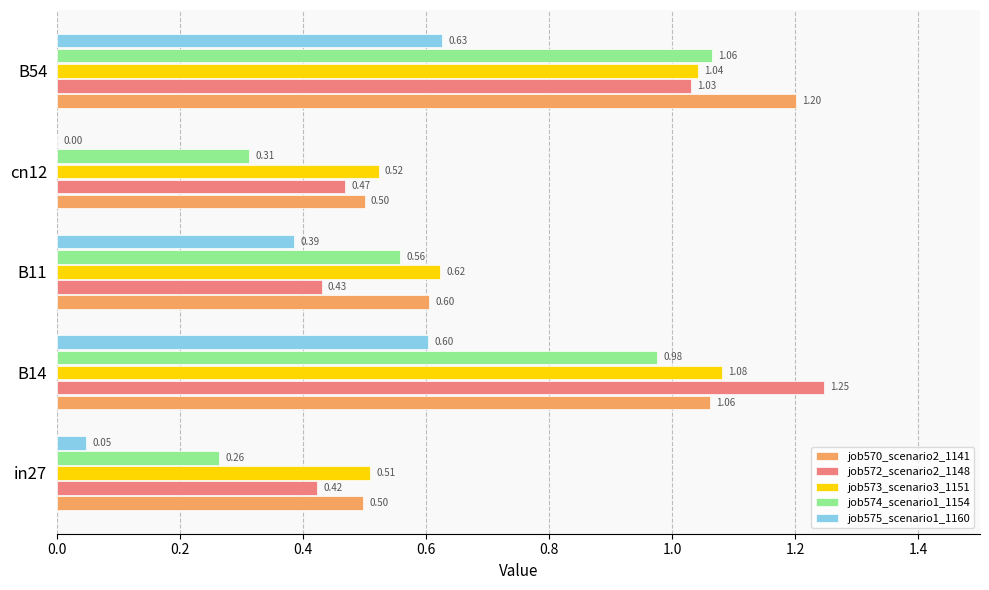

Which series has the largest total across all categories?

job570_scenario2_1141